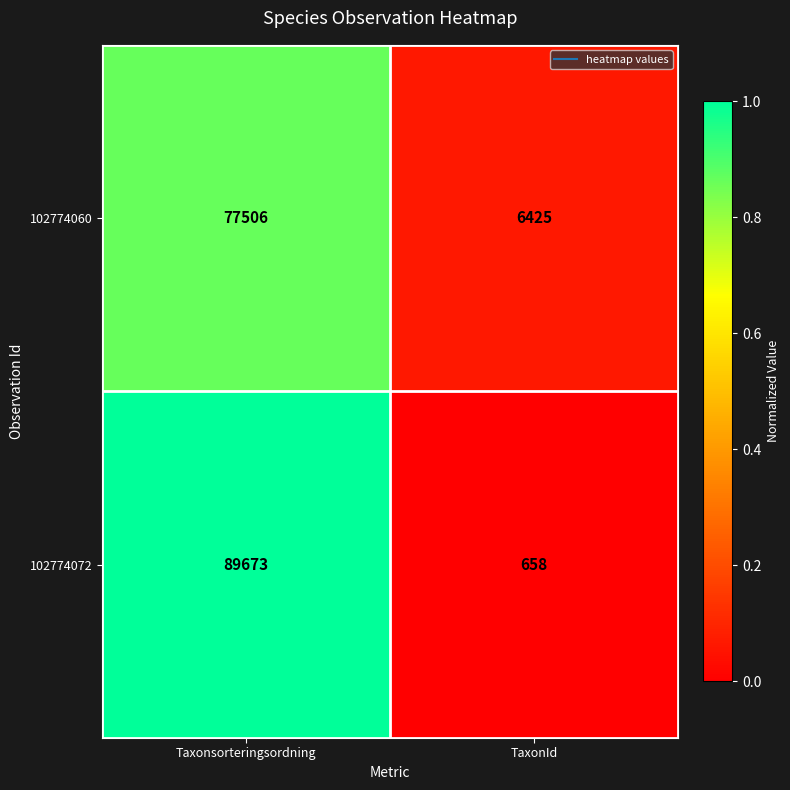

What is the sum of all 102774072 values?

90331